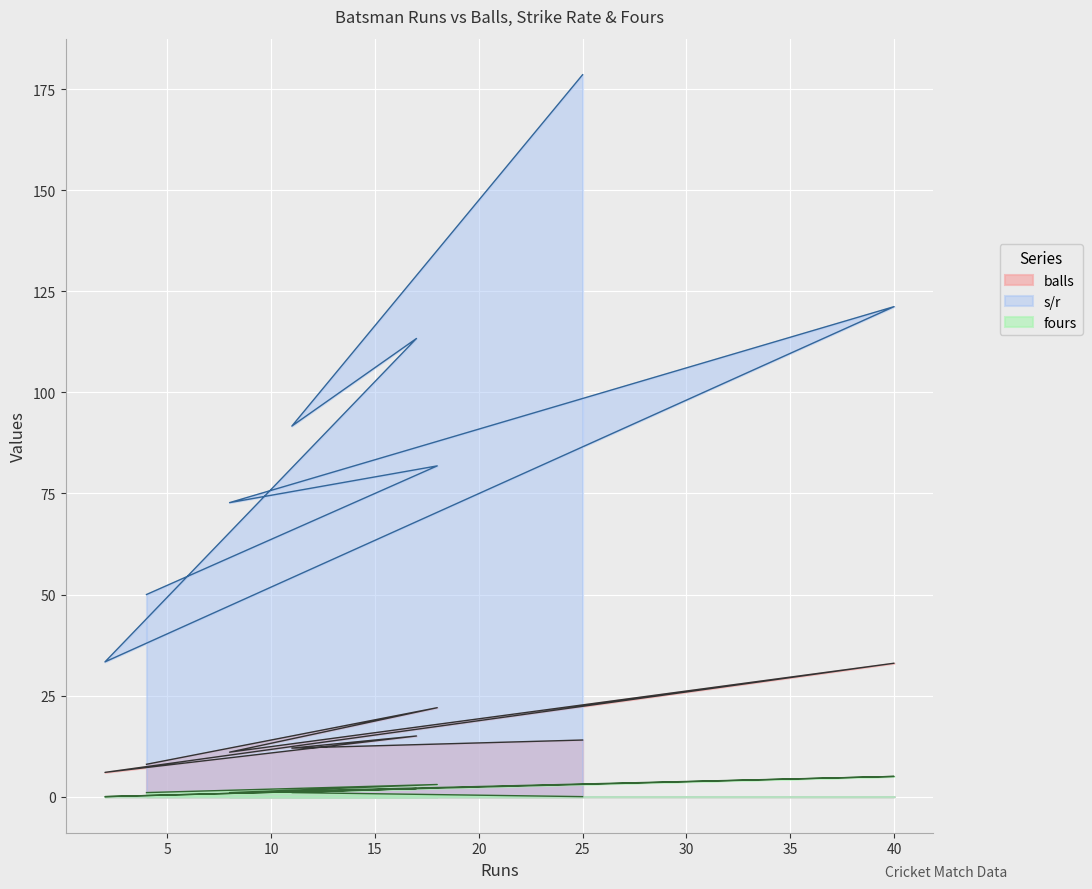

How many categories are shown in the chart?

8